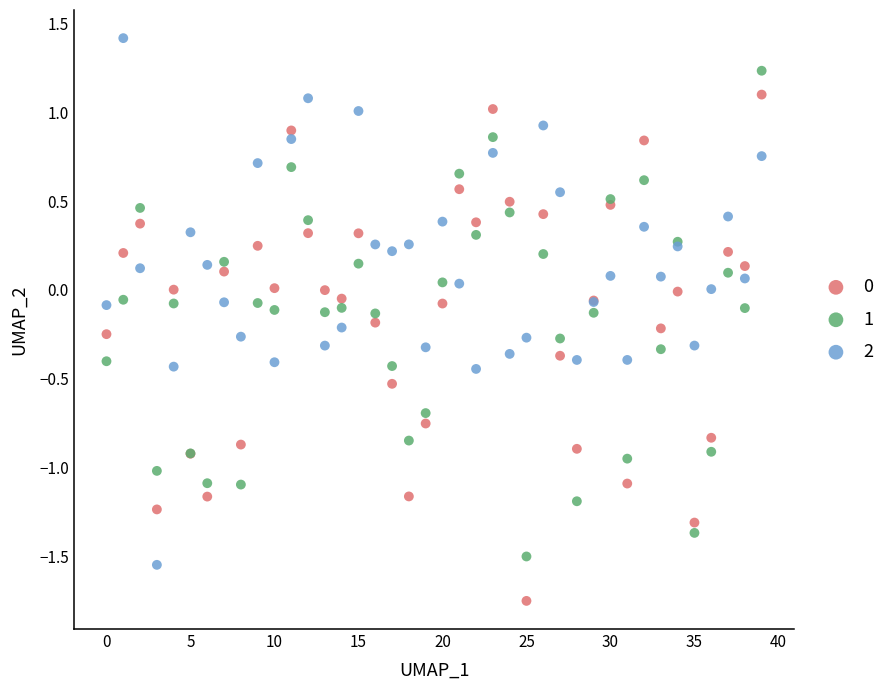

Which series reaches the maximum Y coordinate?

2